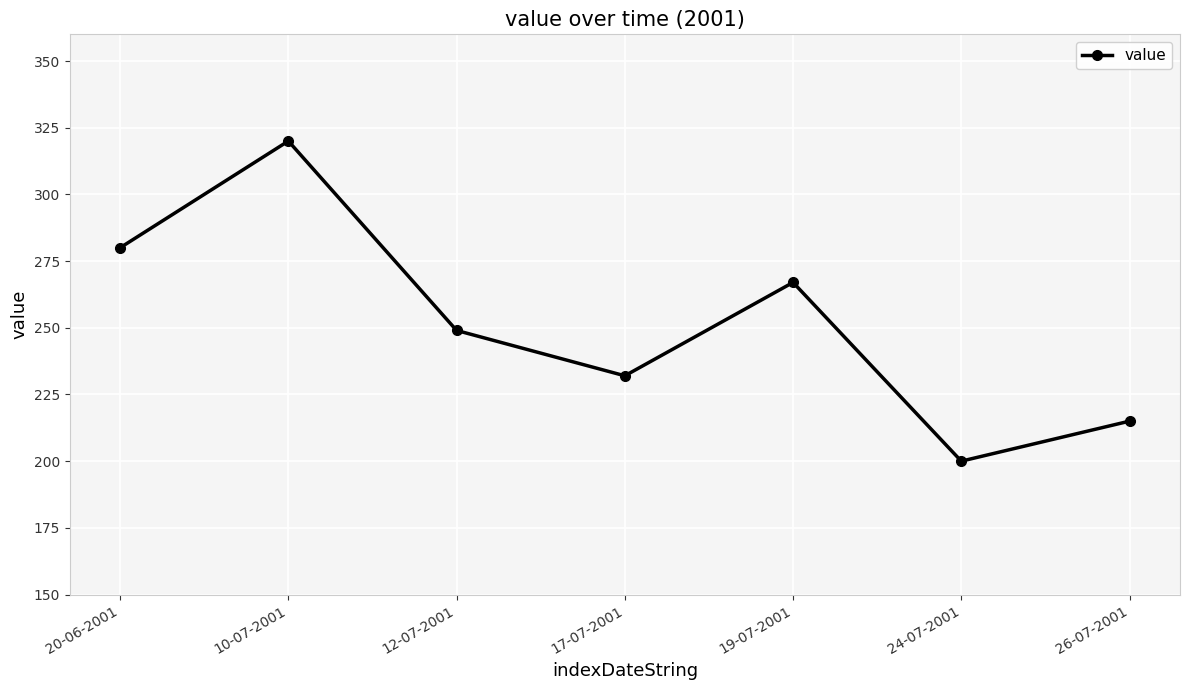

Where is the first local maximum?

10-07-2001